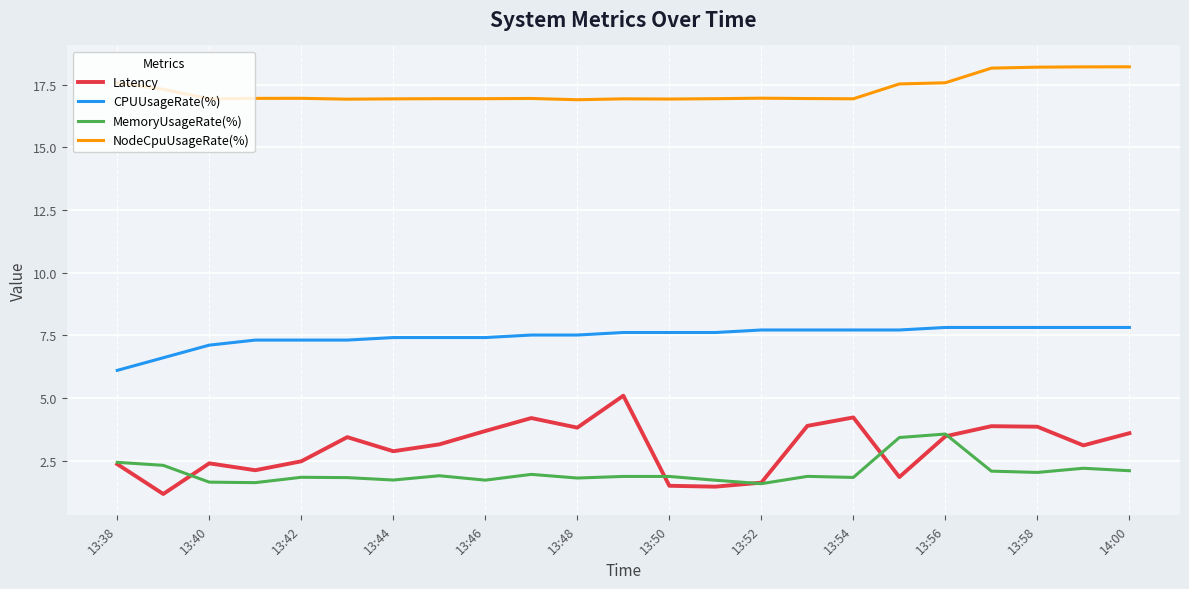

Which series has the widest spread of values?

Latency